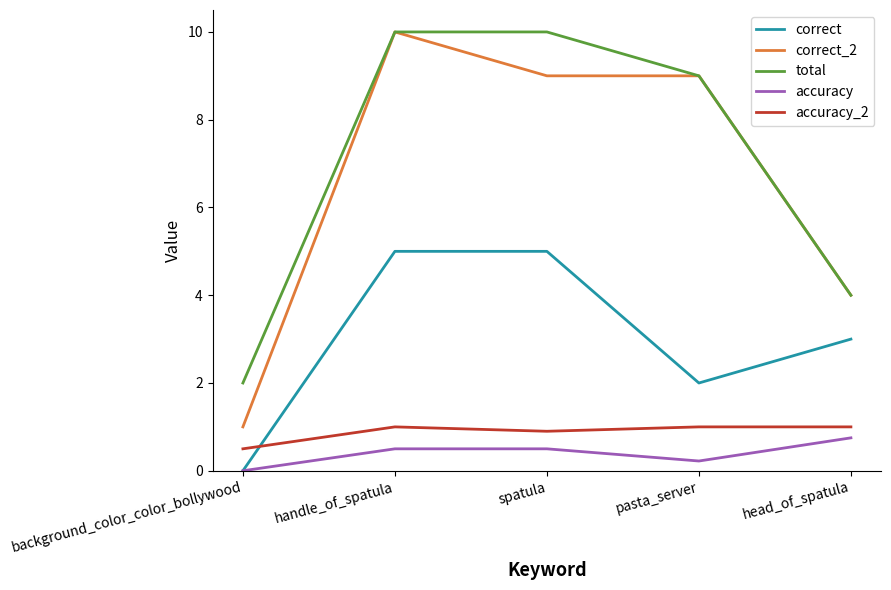

True or false: total has more than 2 interior local peaks.

False